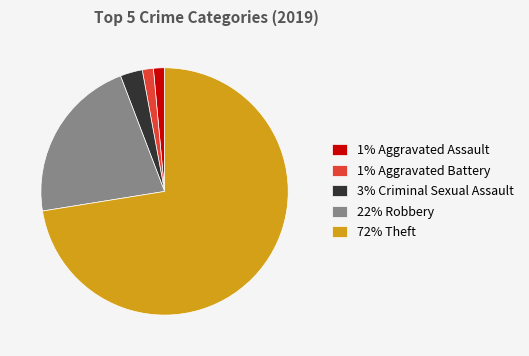

Count the number of slices in the pie.

5